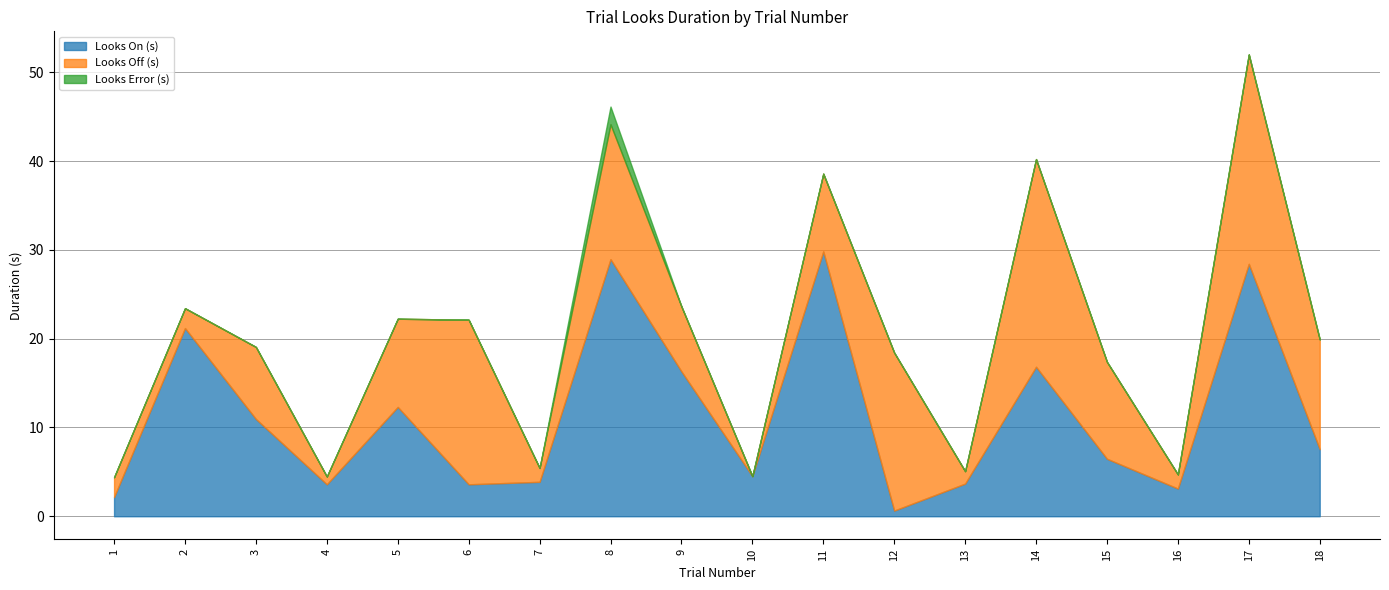

Is the value of Looks Error (s) at 8 greater than the value of Looks On (s) at 13?

No